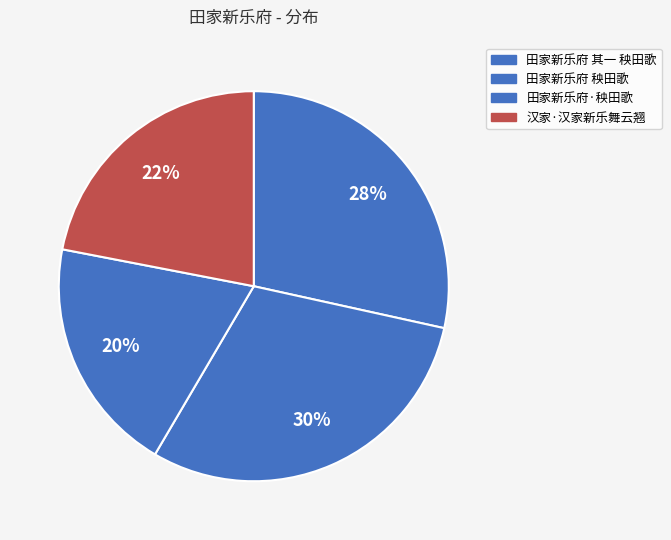

How many segments does this pie chart have?

4